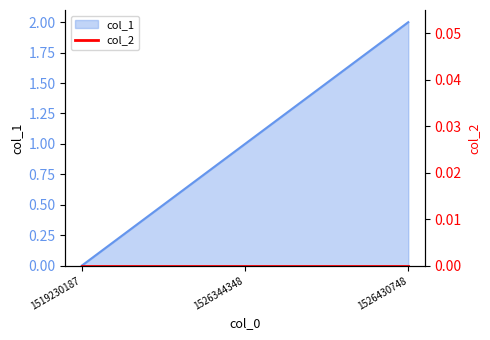

What is the difference between the maximum and second lowest values?

1